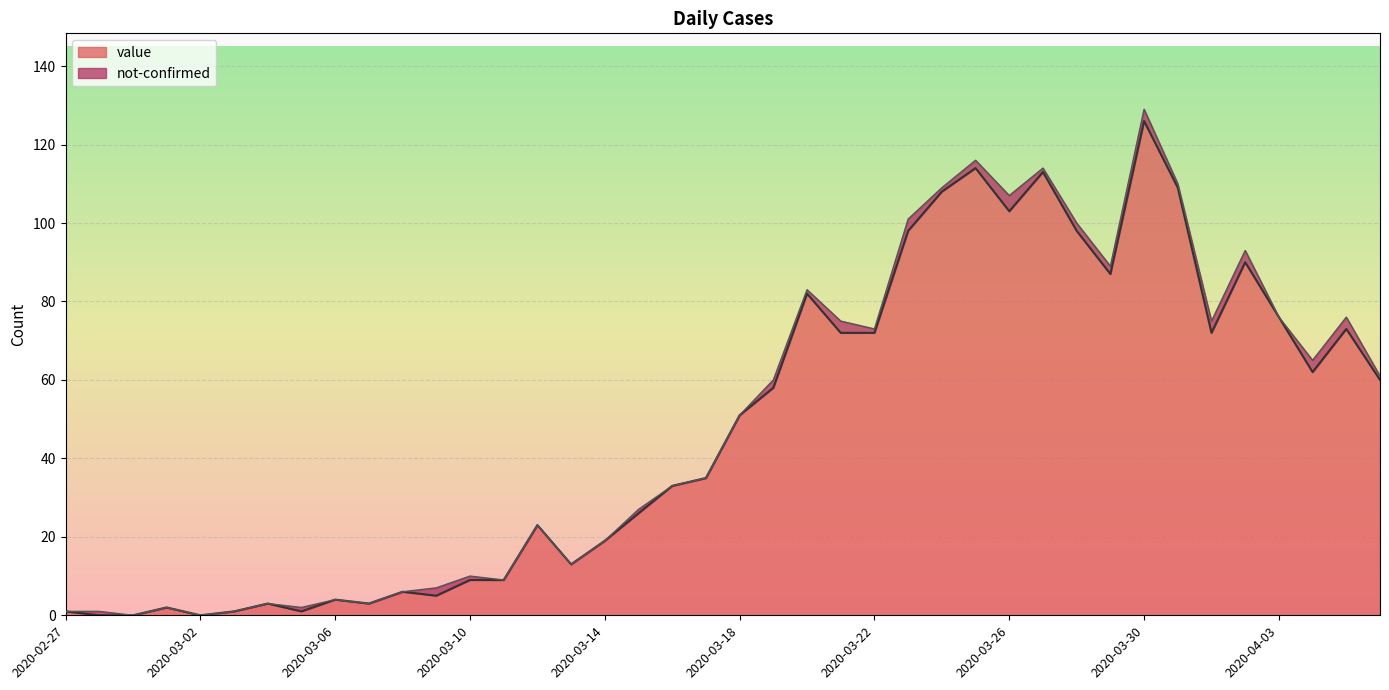

Where does the data first go above 51?

2020-03-19